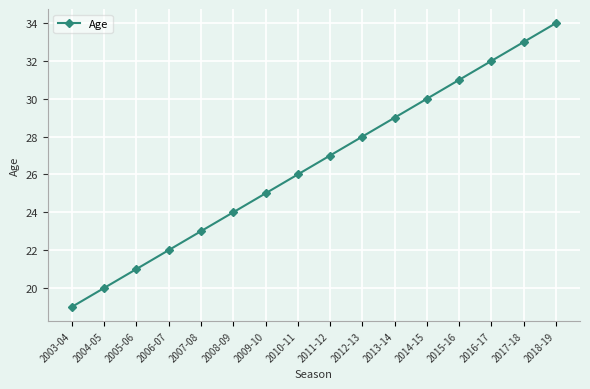

Is it true that the value at 2014-15 is 30?

True